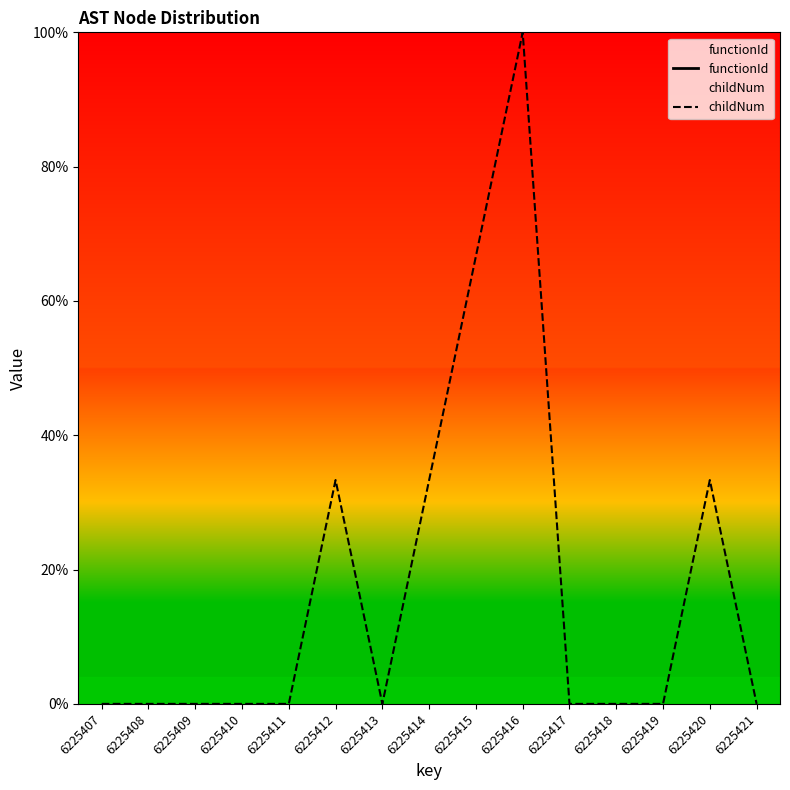

True or false: functionId has more than 1 points higher than both neighbors.

False